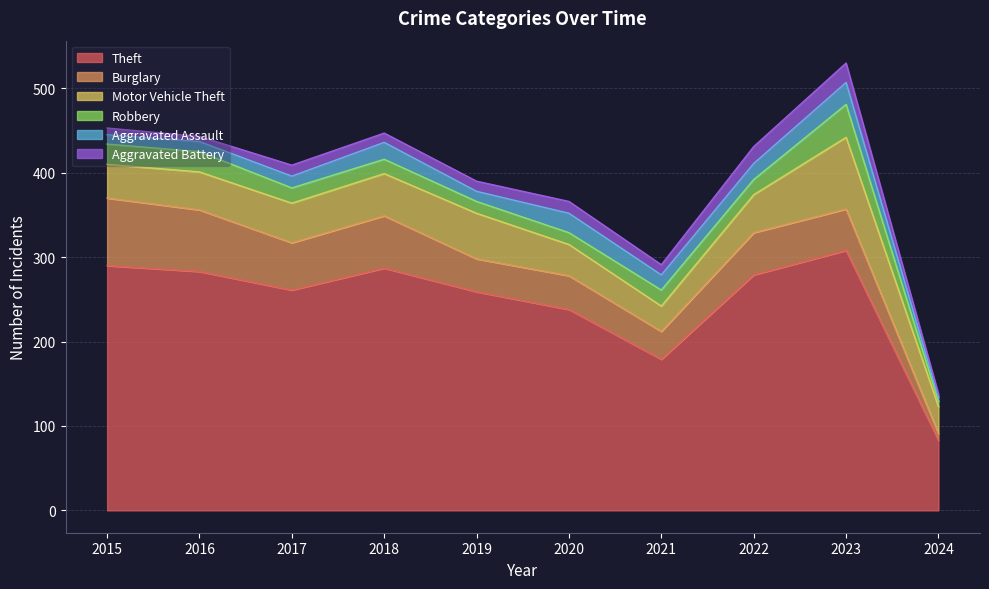

Is it true that Theft equals 406 at 2019?

False